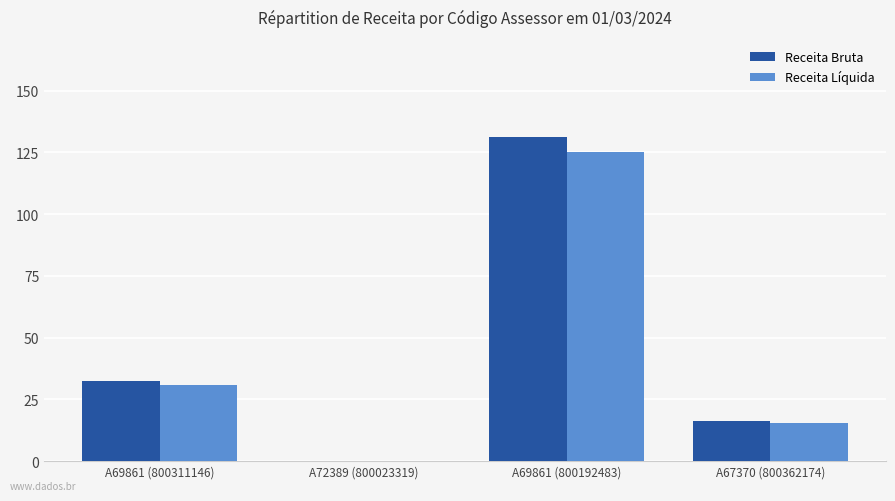

What is the total value across all series at A67370 (800362174)?

31.5